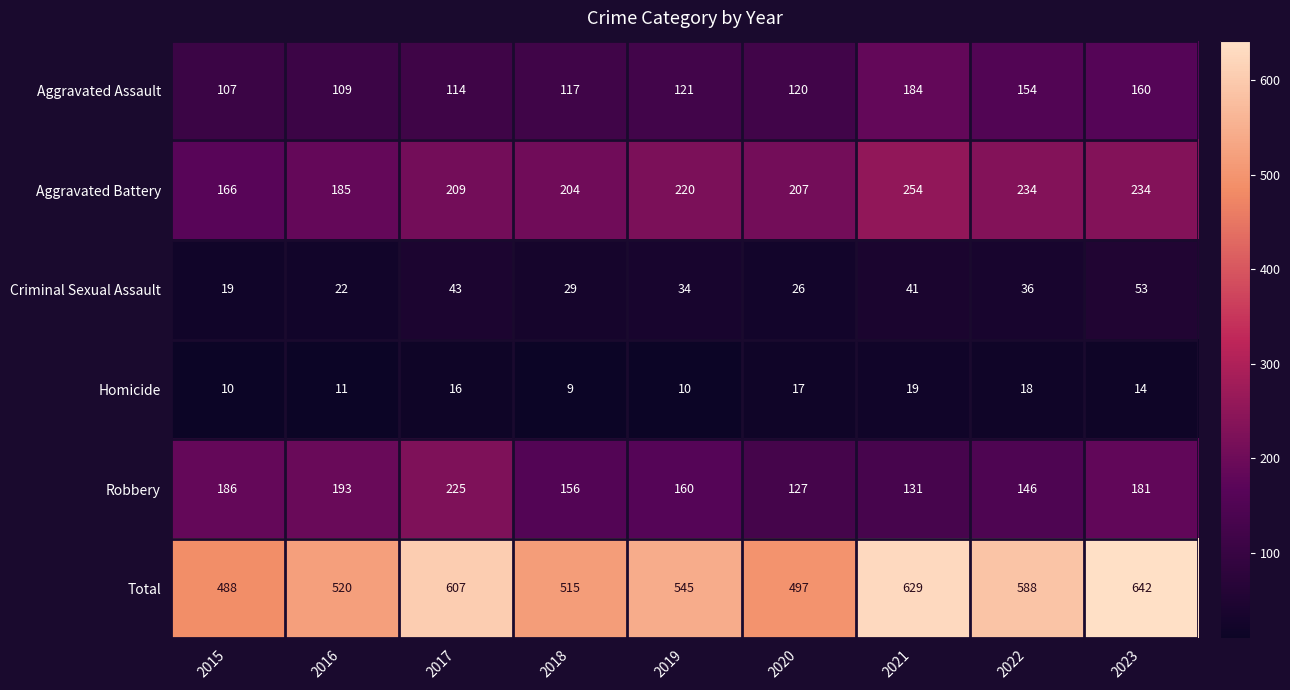

Which series has the largest range (max minus min)?

Total